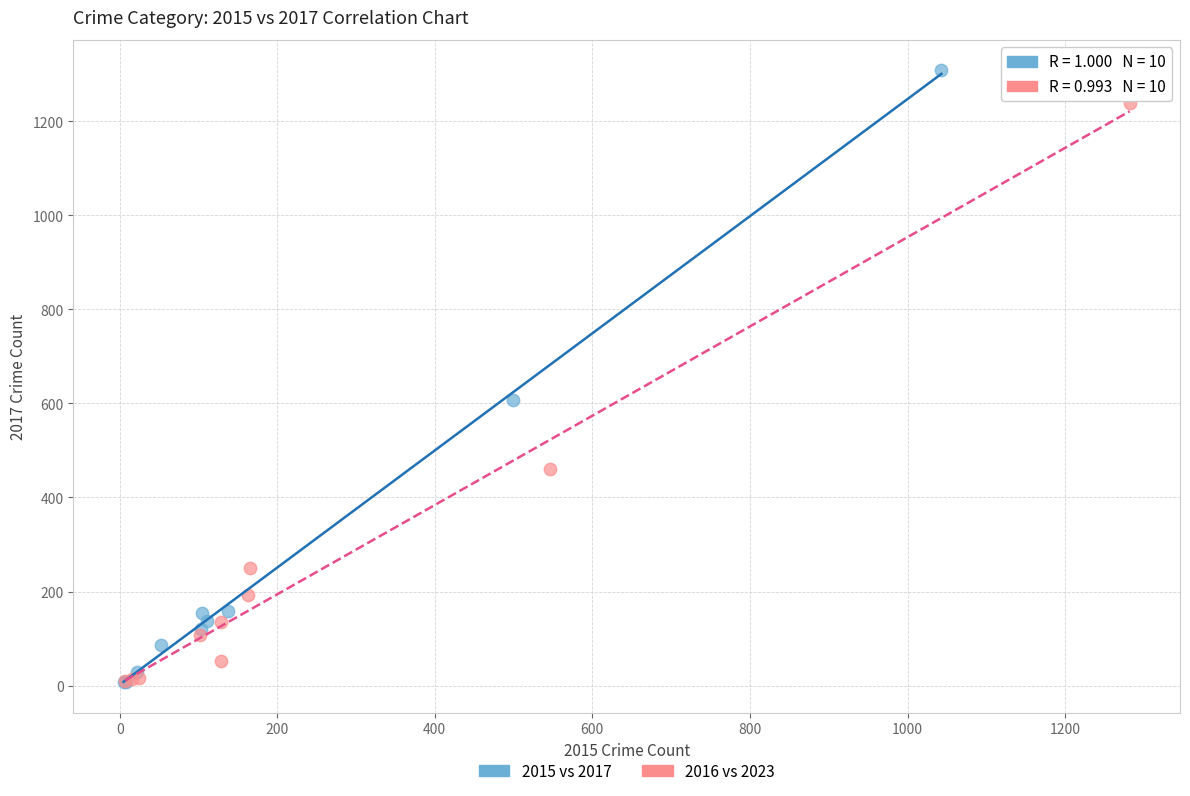

Which series contains the highest Y value?

2015 vs 2017